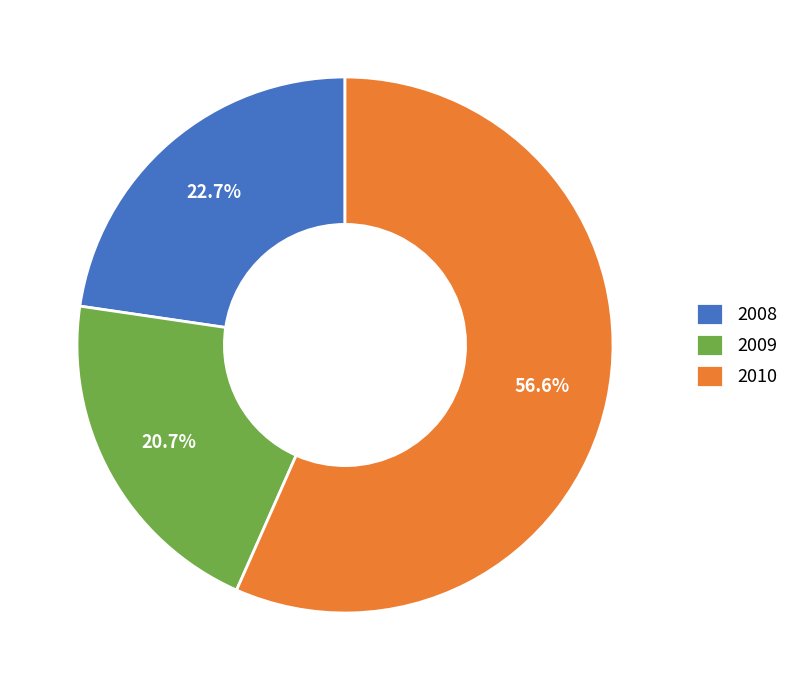

What is the majority slice?

2010